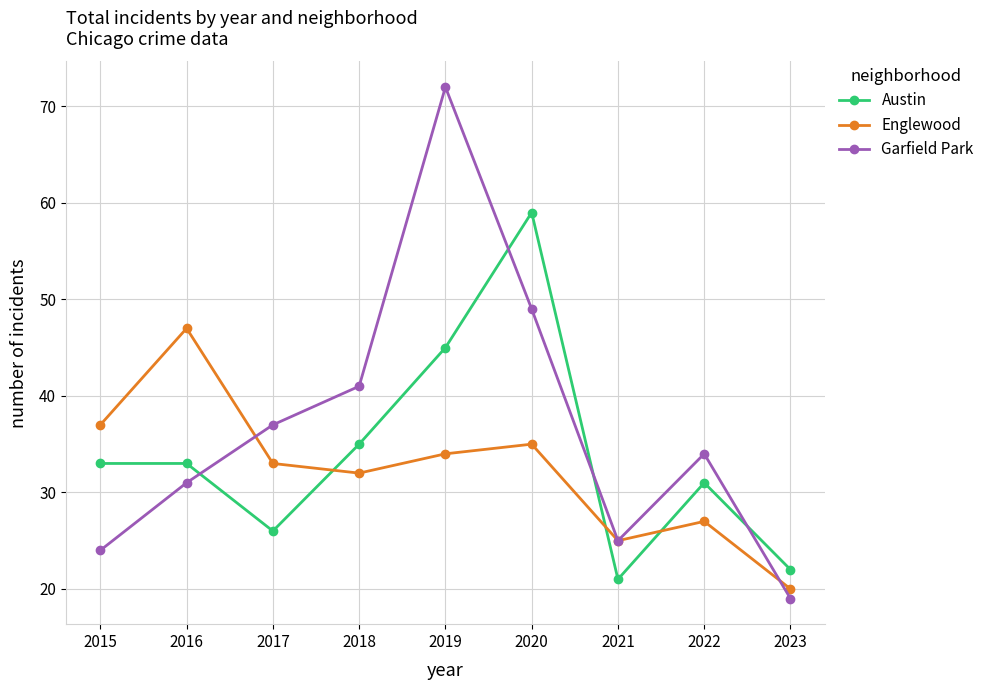

What is the value of the Englewood point at the 4th from the left?

32